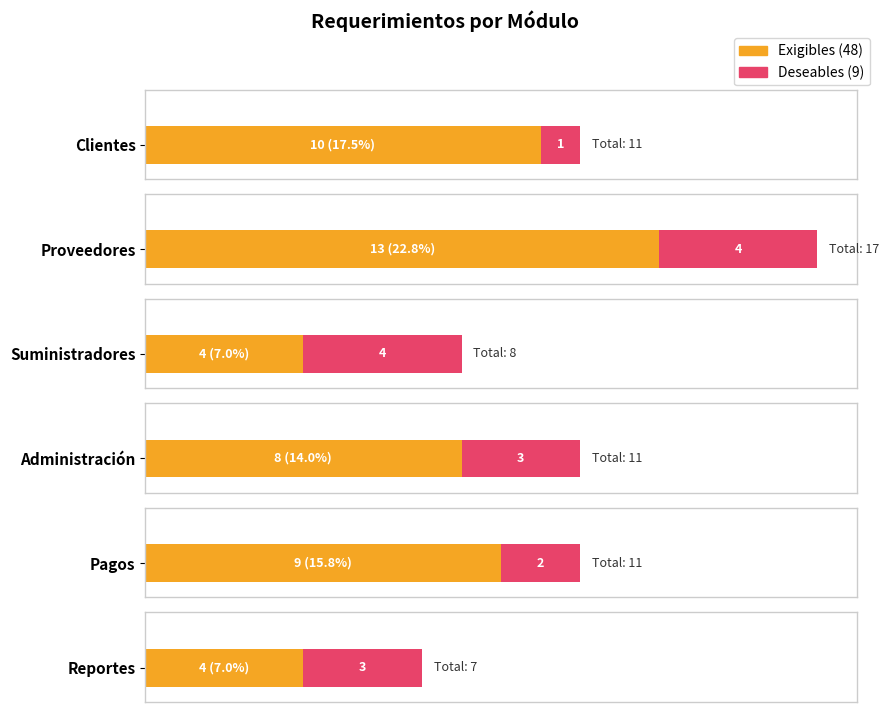

What is the label of the 4th bar from the left?

Administración